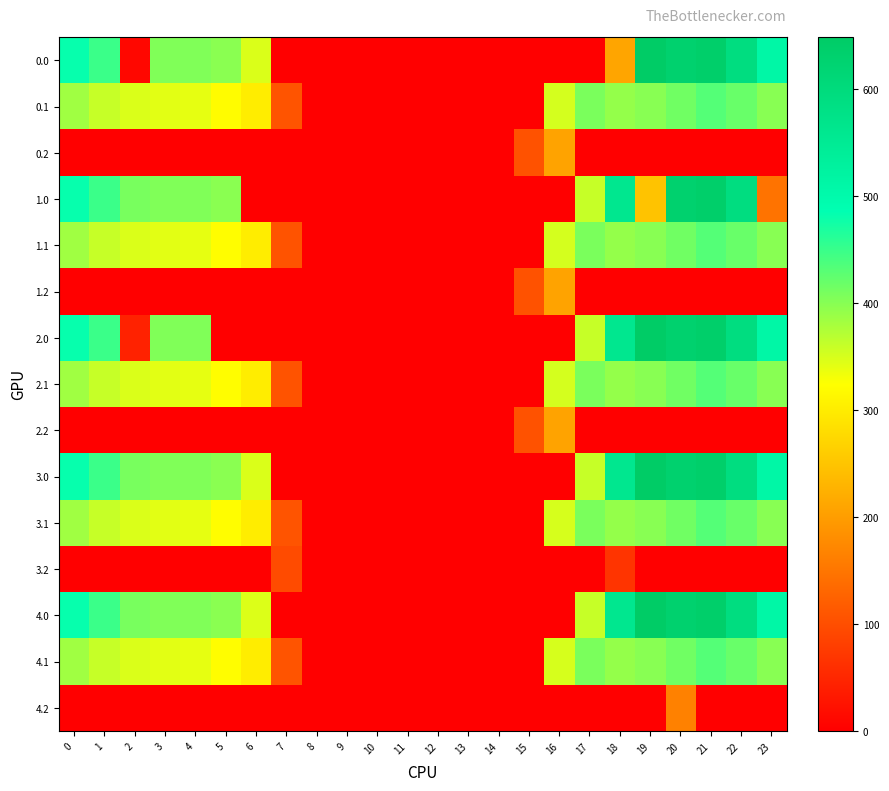

Which series has the largest total across all categories?

3.0